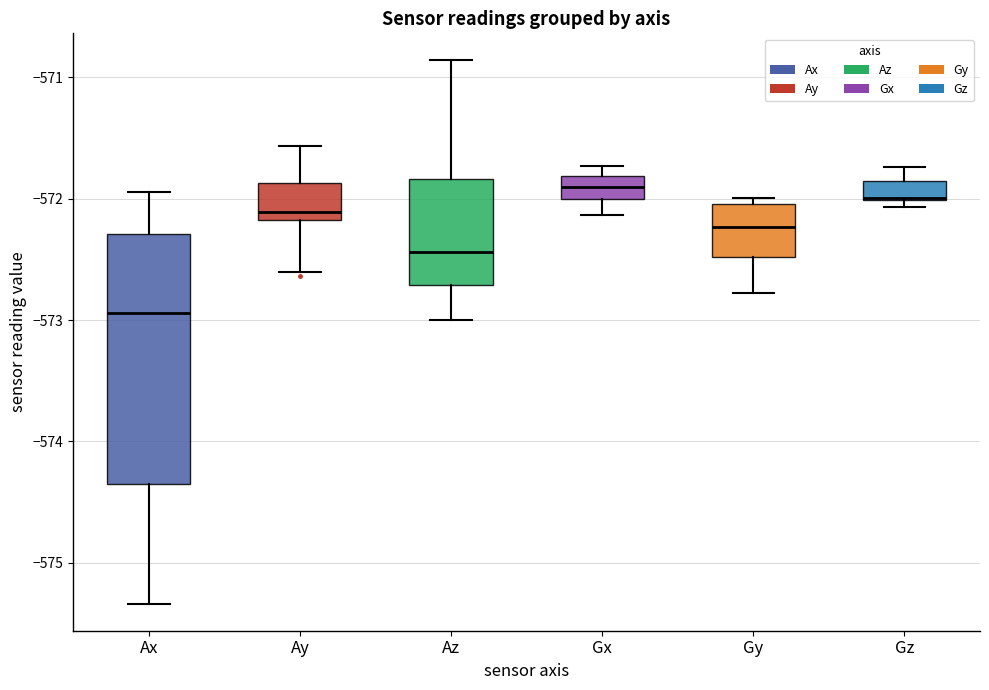

Reading left to right, transcribe this box plot: for each box, give where its median line is, the range the box spans, and where its two whiskers end, as read against the y-axis. The values are not printed on the chart, so give them approximately, as read against the axis.

Ax: median -572.9, box -574.3 to -572.3, whiskers -575.3 to -571.9
Ay: median -572.1, box -572.2 to -571.9, whiskers -572.6 to -571.6
Az: median -572.4, box -572.7 to -571.8, whiskers -573.0 to -570.9
Gx: median -571.9, box -572.0 to -571.8, whiskers -572.1 to -571.7
Gy: median -572.2, box -572.5 to -572.0, whiskers -572.8 to -572.0 (just above the box's upper edge)
Gz: median -572.0, box -572.0 to -571.9, whiskers -572.1 to -571.7